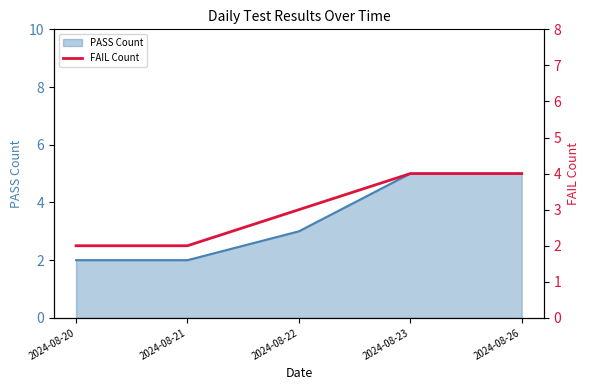

Reading right to left, what are all the values shown in this chart?

4	4	3	2	2